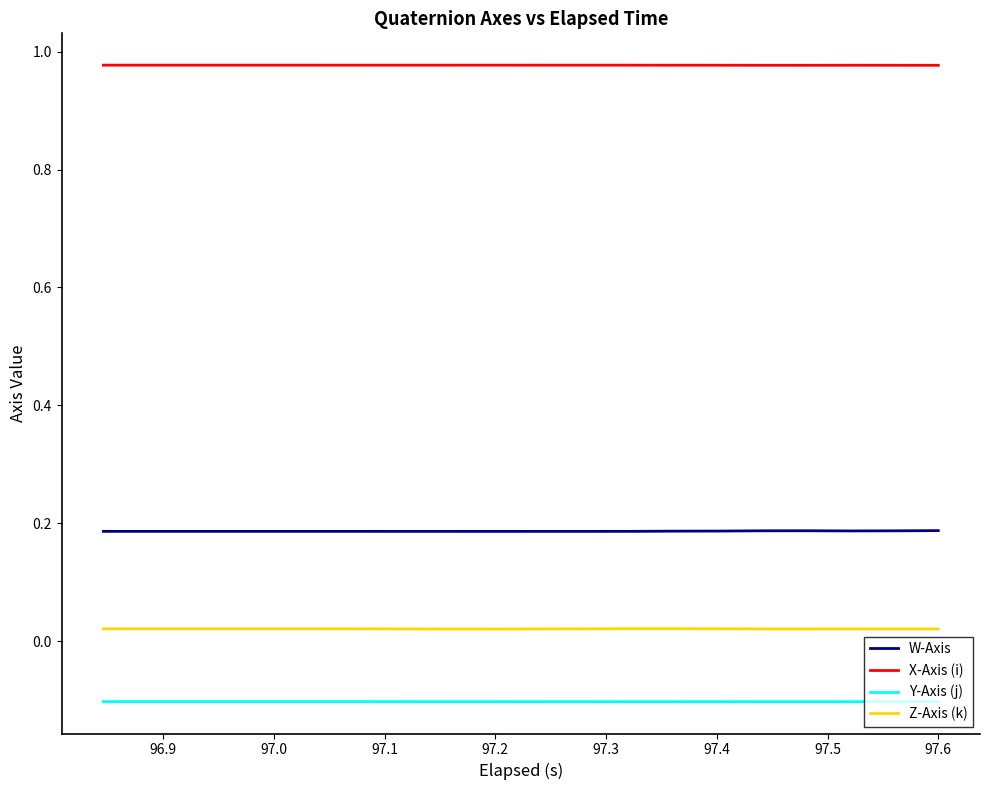

True or false: Y-Axis (j) and Z-Axis (k) intersect in this chart.

False